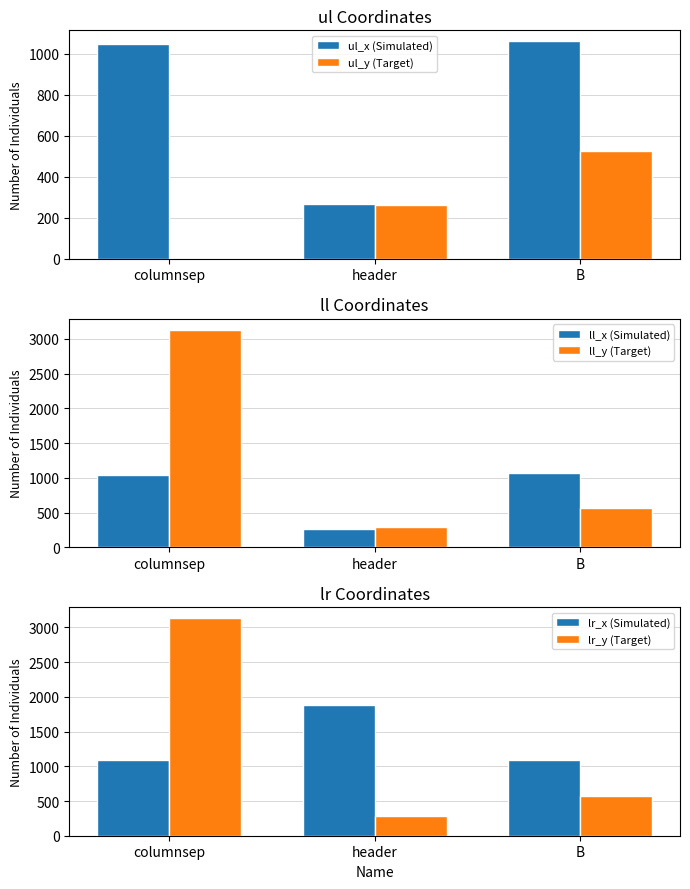

How many data points does each series have?

3